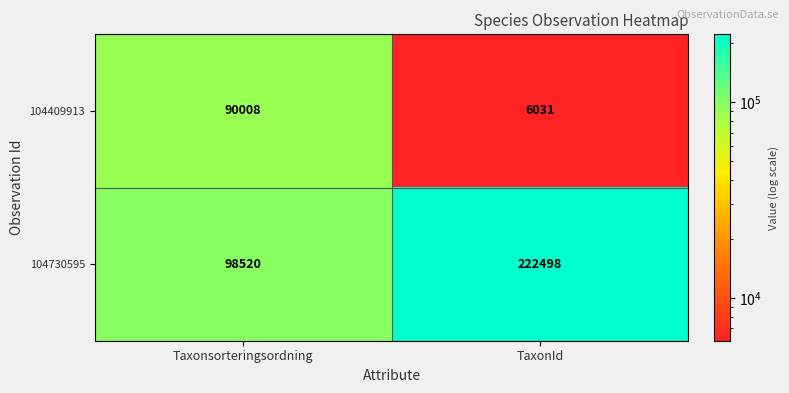

Is it true that 104730595 equals 222498 at TaxonId?

True